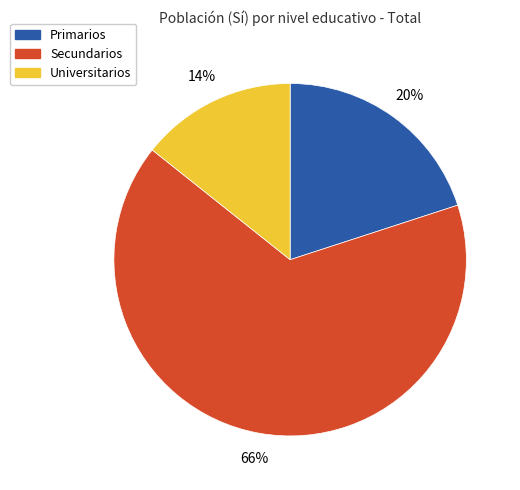

To the nearest percent, what is the average slice percentage?

33%